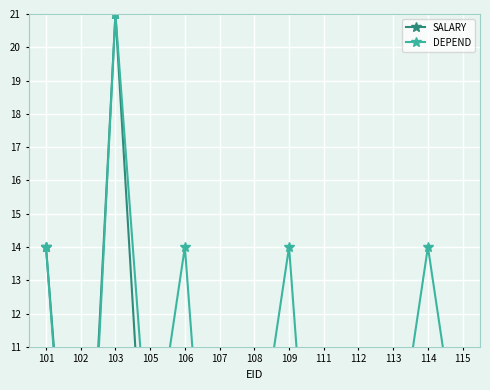

Count the number of data series in this chart.

2